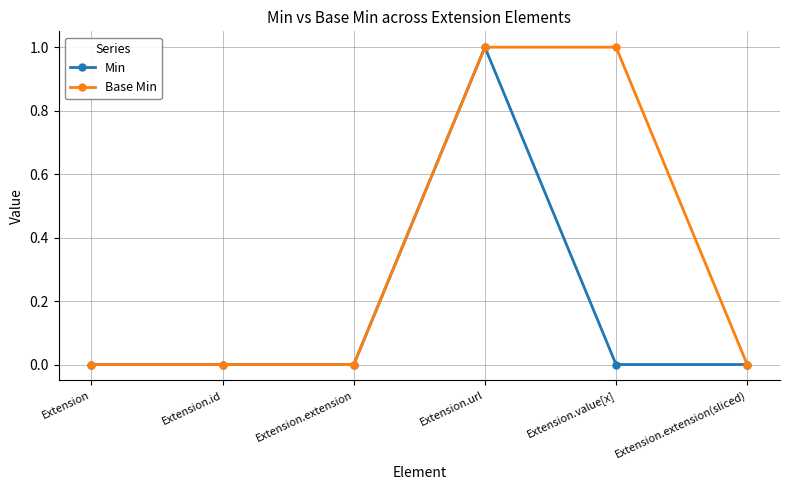

List the series in order of their overall mean, lowest first.

Min, Base Min